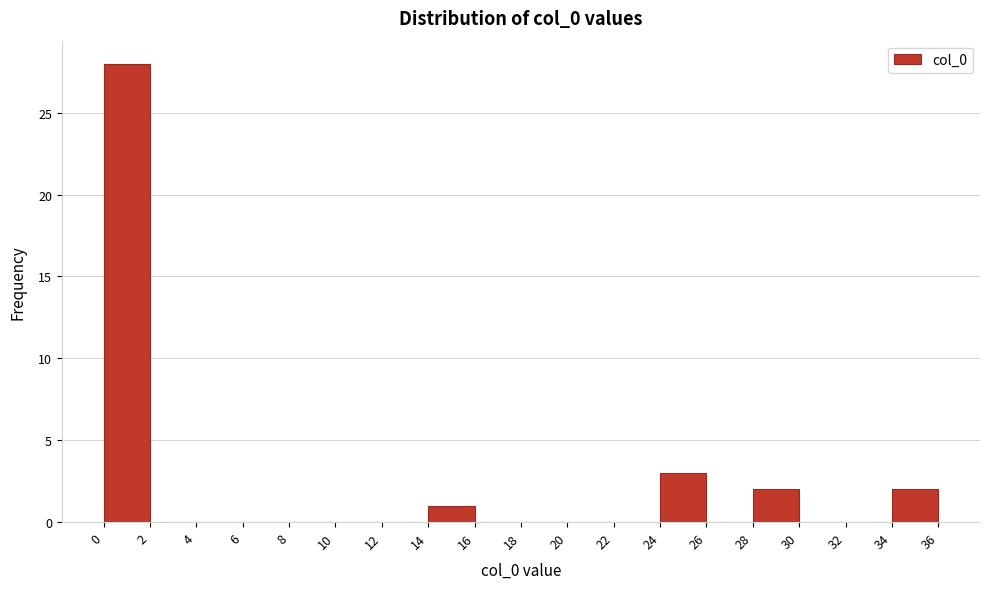

How tall is the bar that spans 34 to 36 on the x-axis? The values are not printed on the chart, so give them approximately, as read against the axis.

2